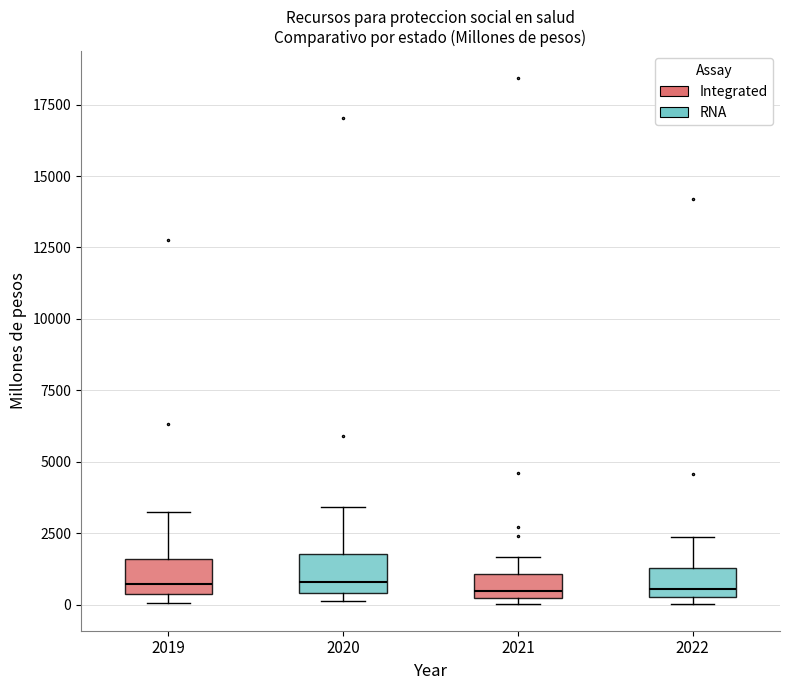

Where does the median line of the box at x = 2020 sit on the y-axis? The values are not printed on the chart, so give them approximately, as read against the axis.

1000